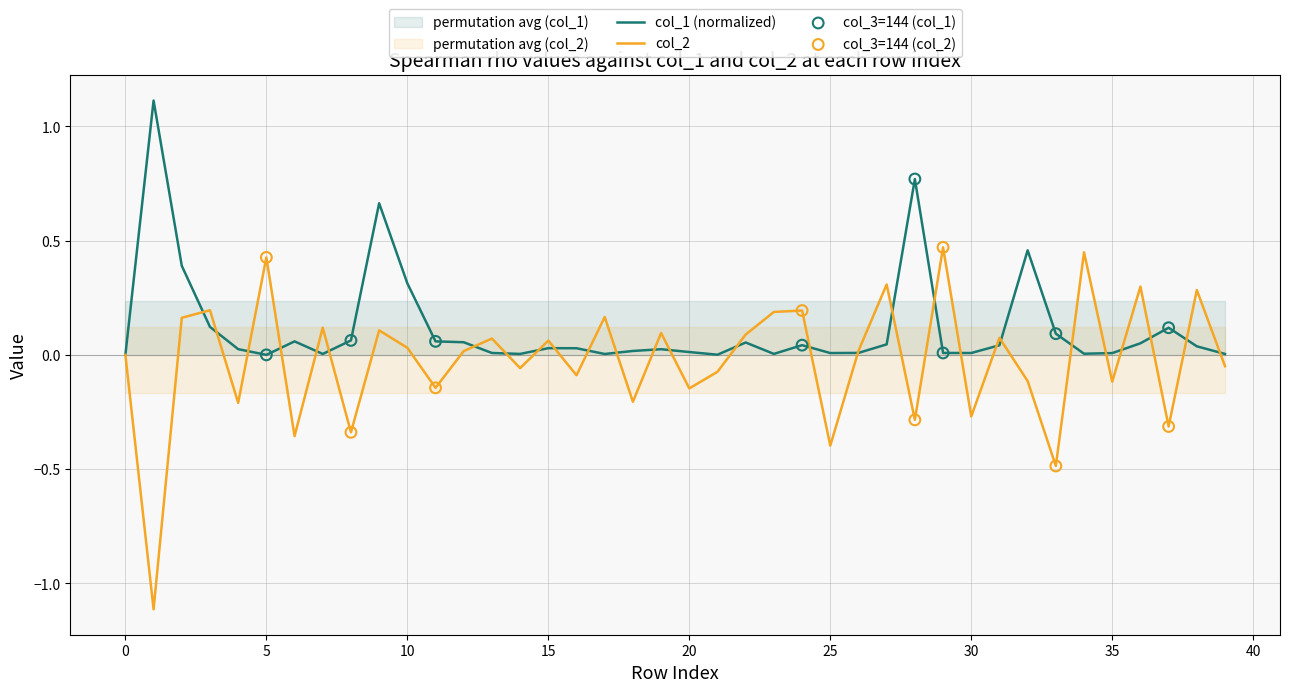

At how many categories does at least one series exceed 0?

39